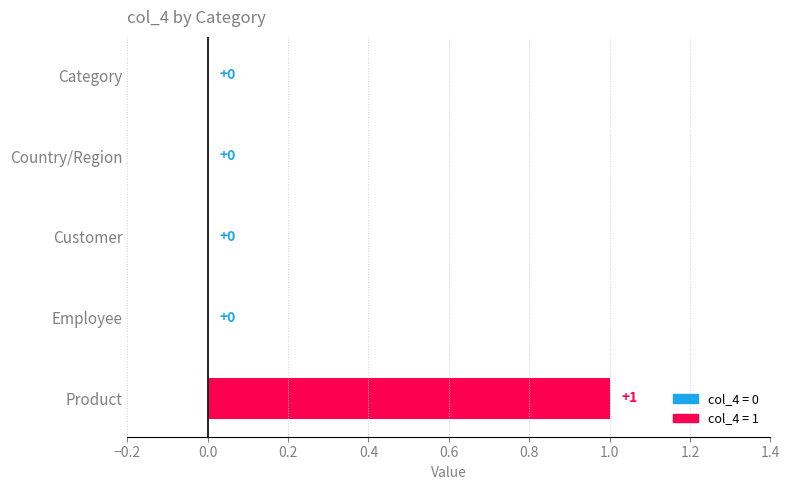

The value at Product is 0. True or false?

False